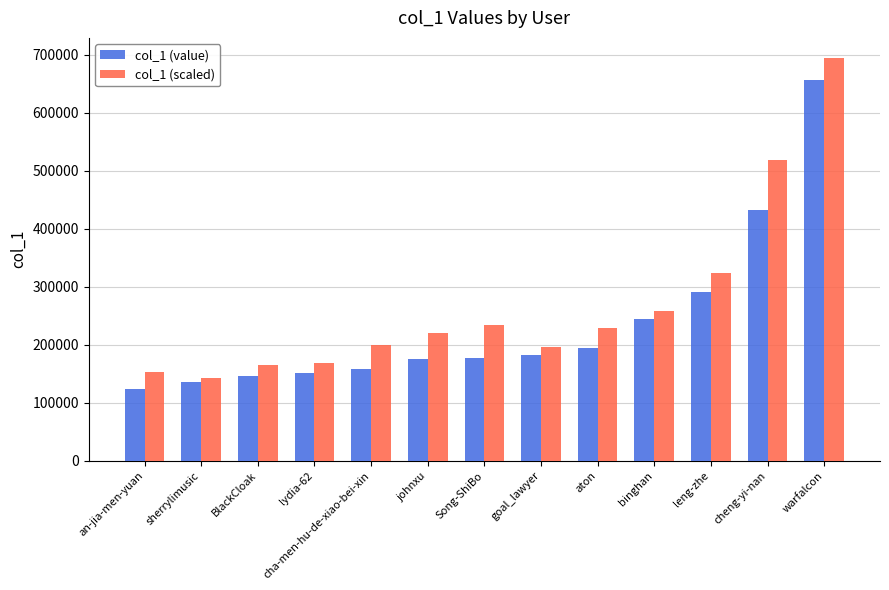

What is the approximate value of col_1 (value) at binghan?

243558.0